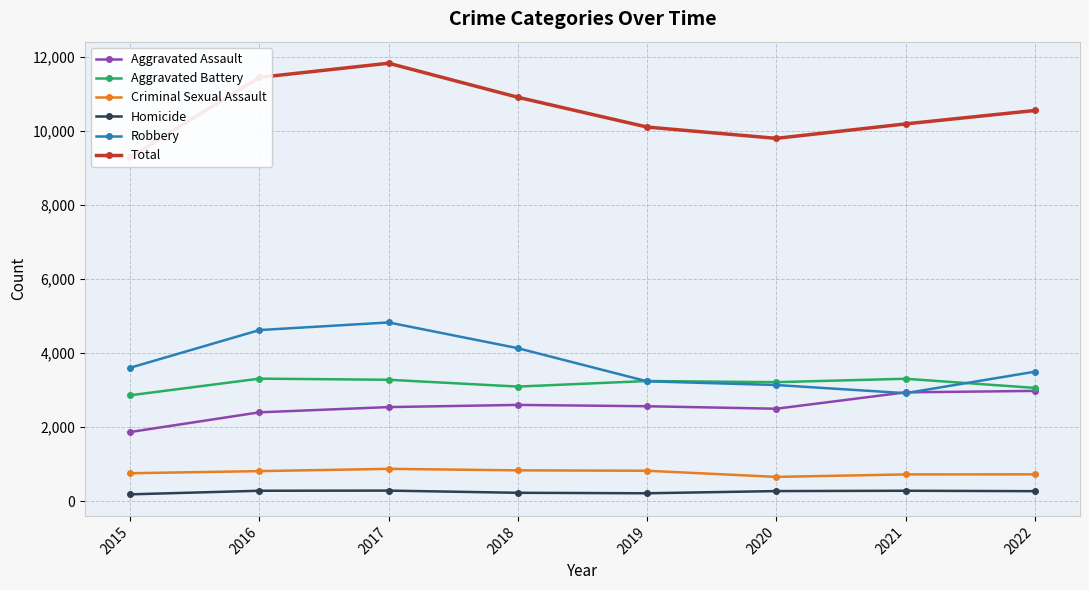

What is the spread (max minus min) of values at 2021?

9902